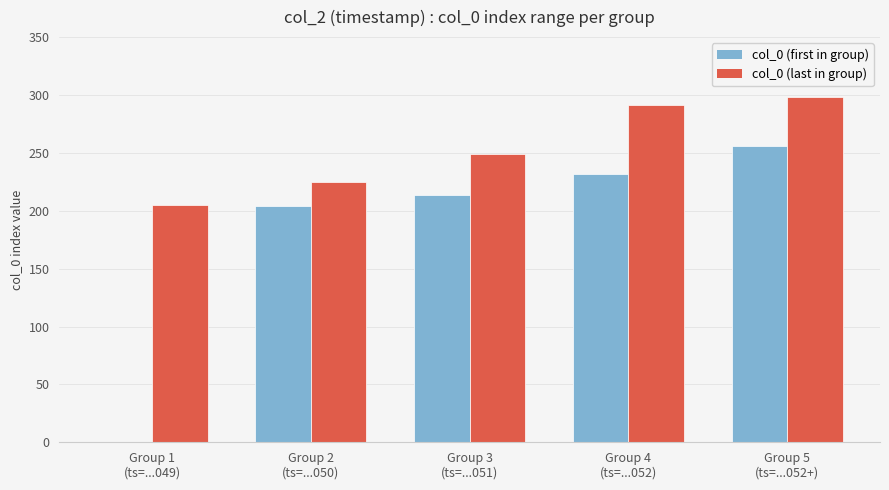

True or false: col_0 (last in group) has a value of 296 at Group 2
(ts=...050).

False